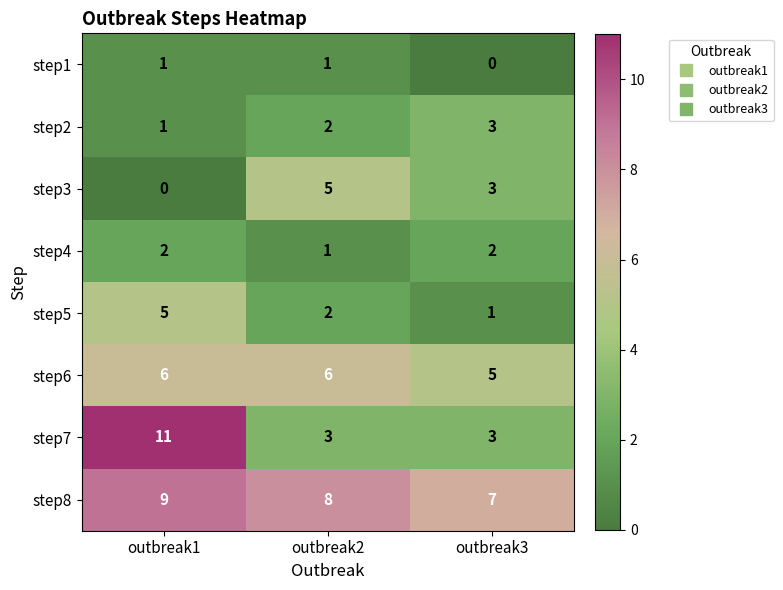

True or false: step2 has a value of 4 at outbreak3.

False